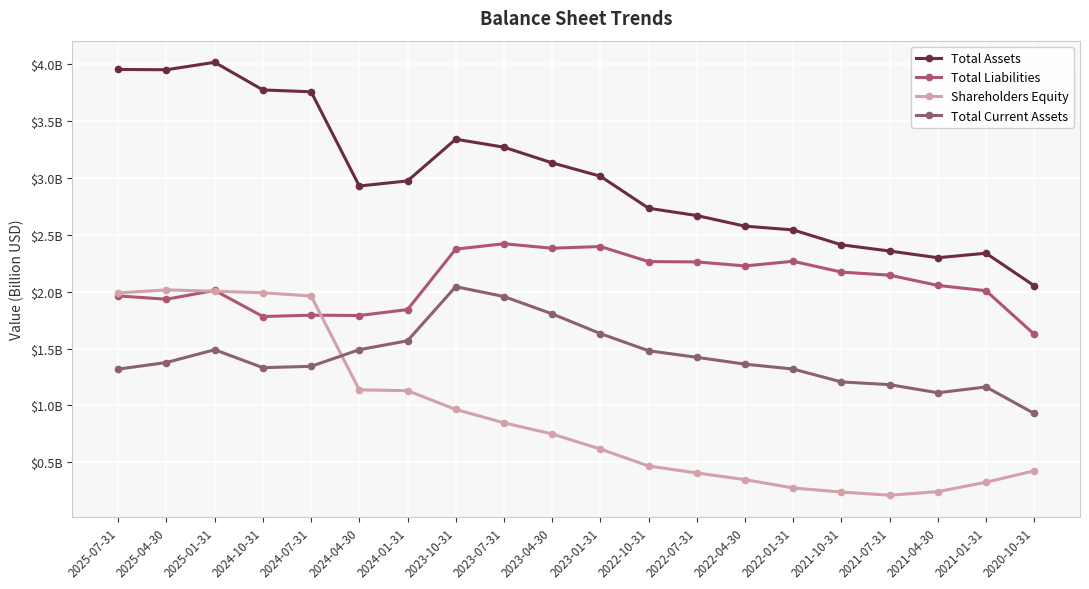

Is this an area chart (filled region under the line)?

No